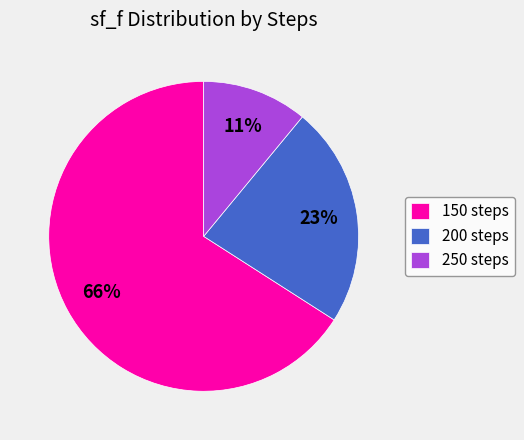

Which category has the biggest portion of the pie?

150 steps